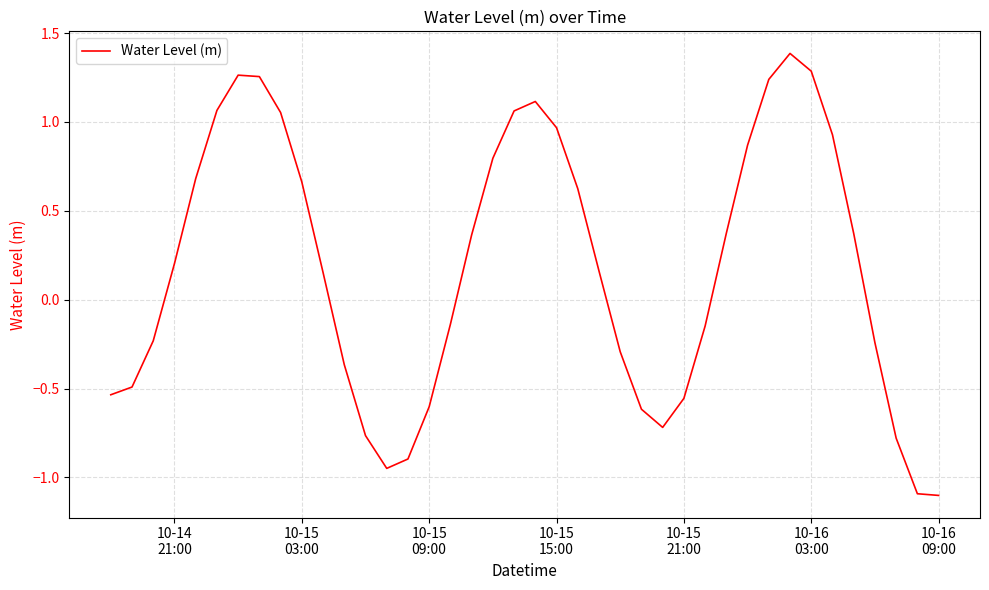

What is the minimum value shown in the chart?

-1.1